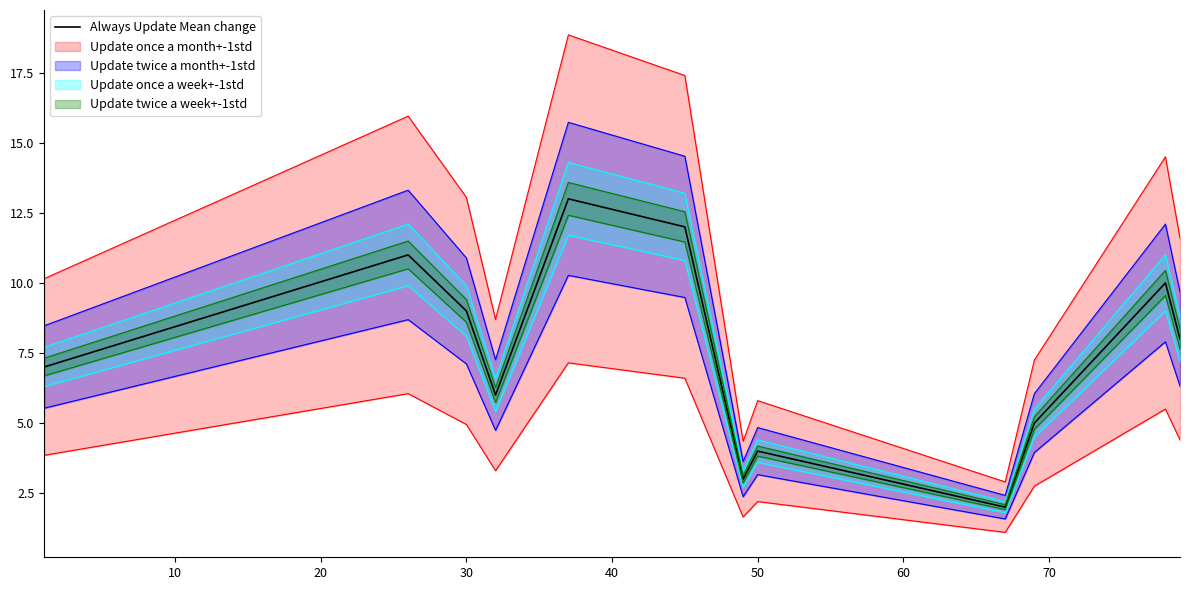

True or false: Always Update Mean change has a value of 6.0 at 50.

False